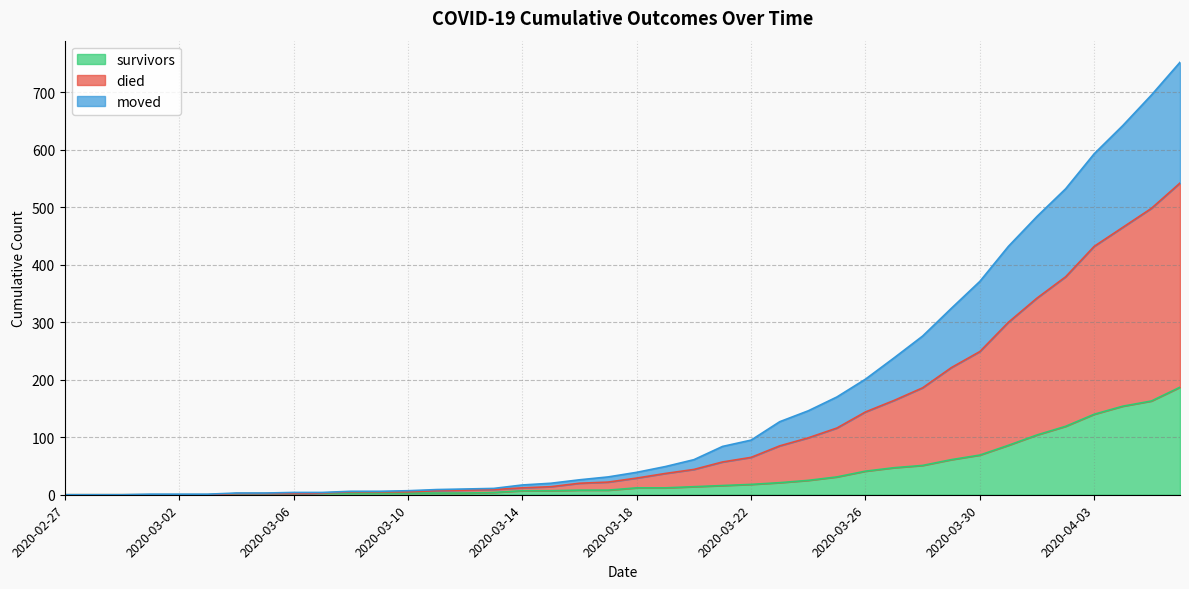

List the series in order of their peak value, lowest first.

survivors, moved, died